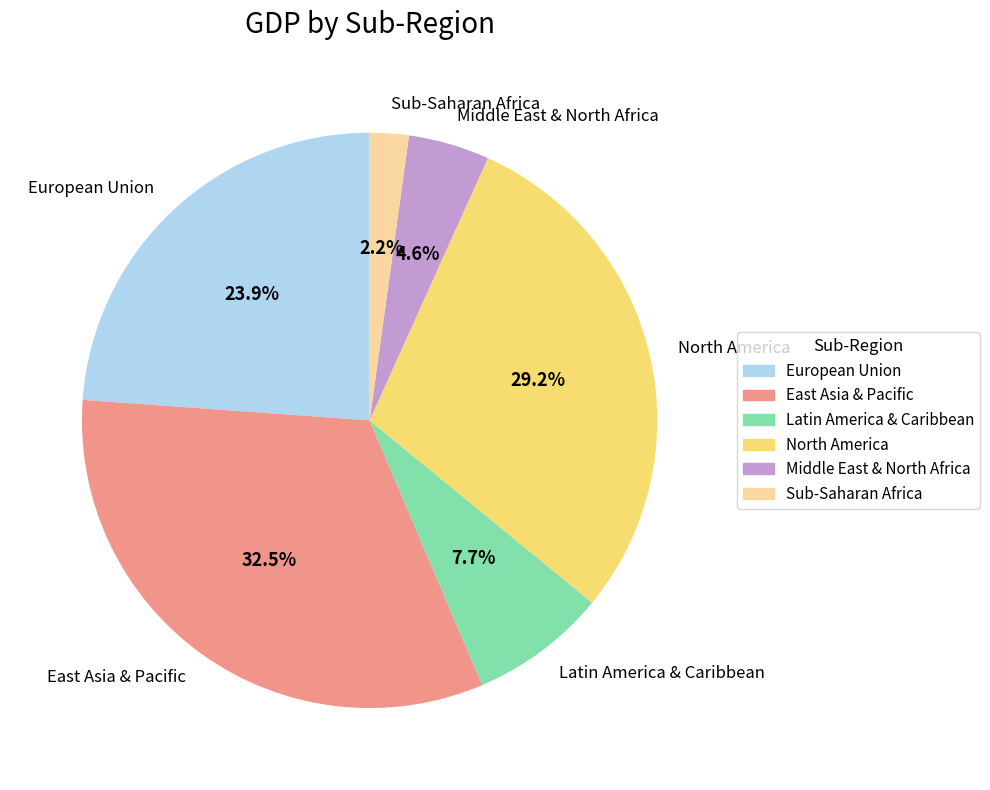

To the nearest percent, what is the average slice percentage?

17%